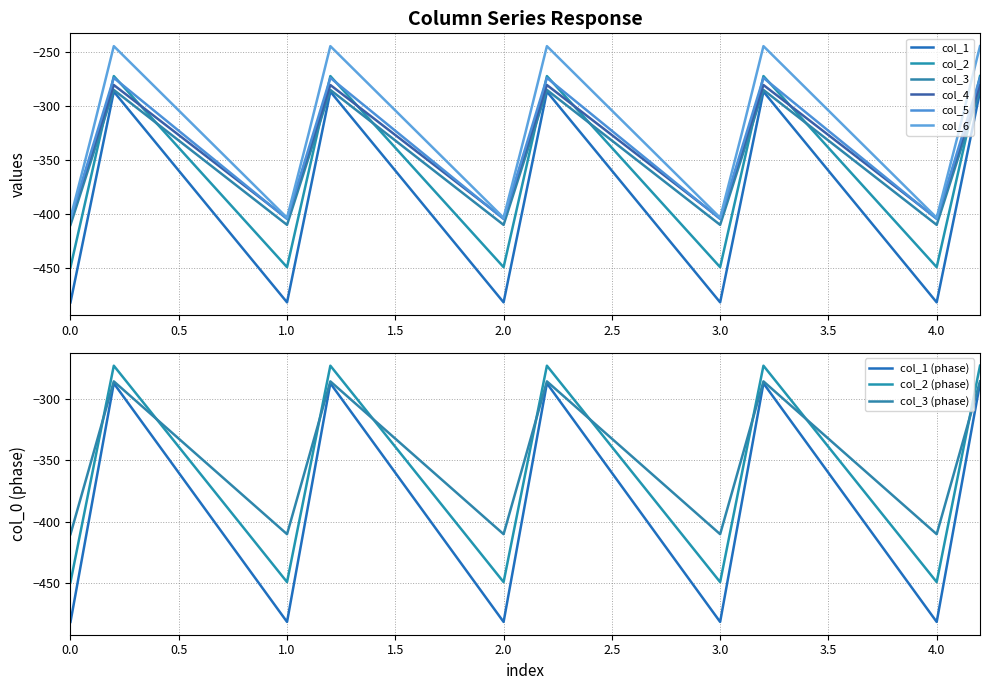

Which series has the largest range (max minus min)?

col_2